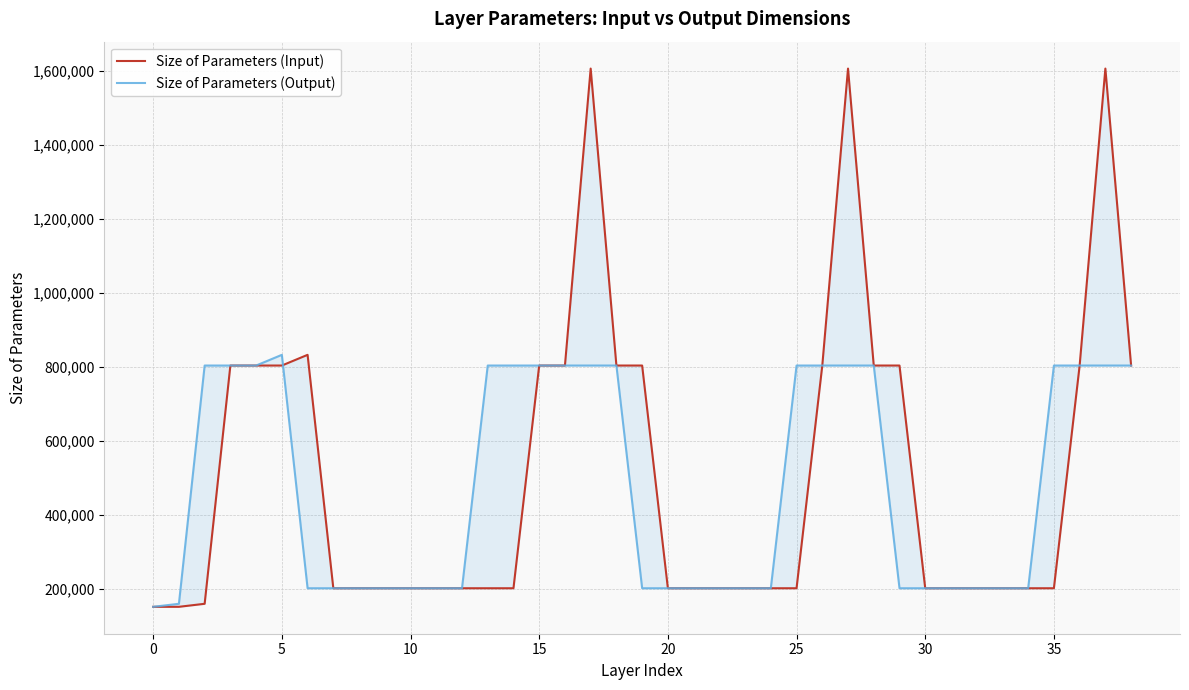

Rank the series by their average value, from lowest to highest.

Size of Parameters (Output), Size of Parameters (Input)